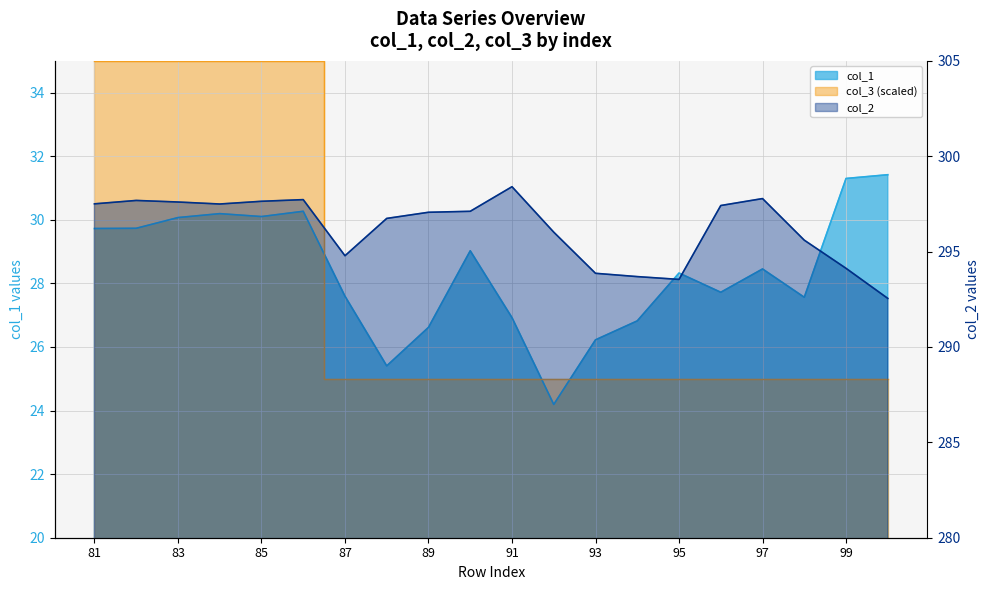

Is it true that col_2 equals 414.5 at 95?

False